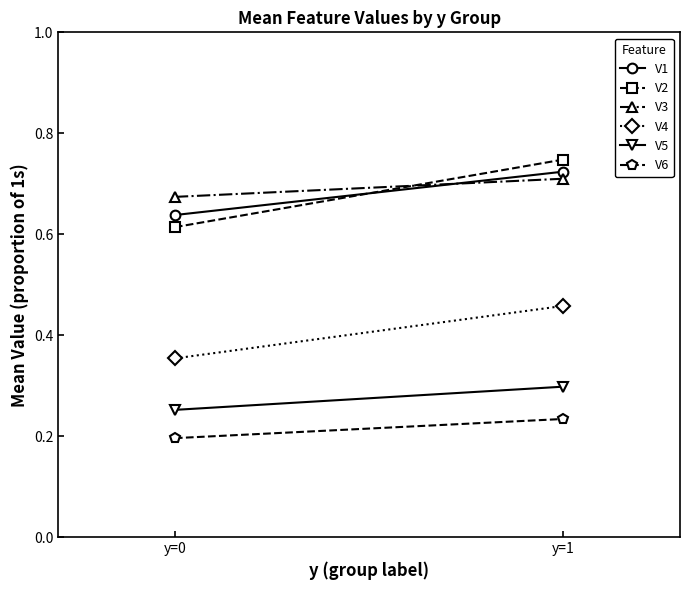

Rank the series by their maximum value, from lowest to highest.

V6, V5, V4, V3, V1, V2